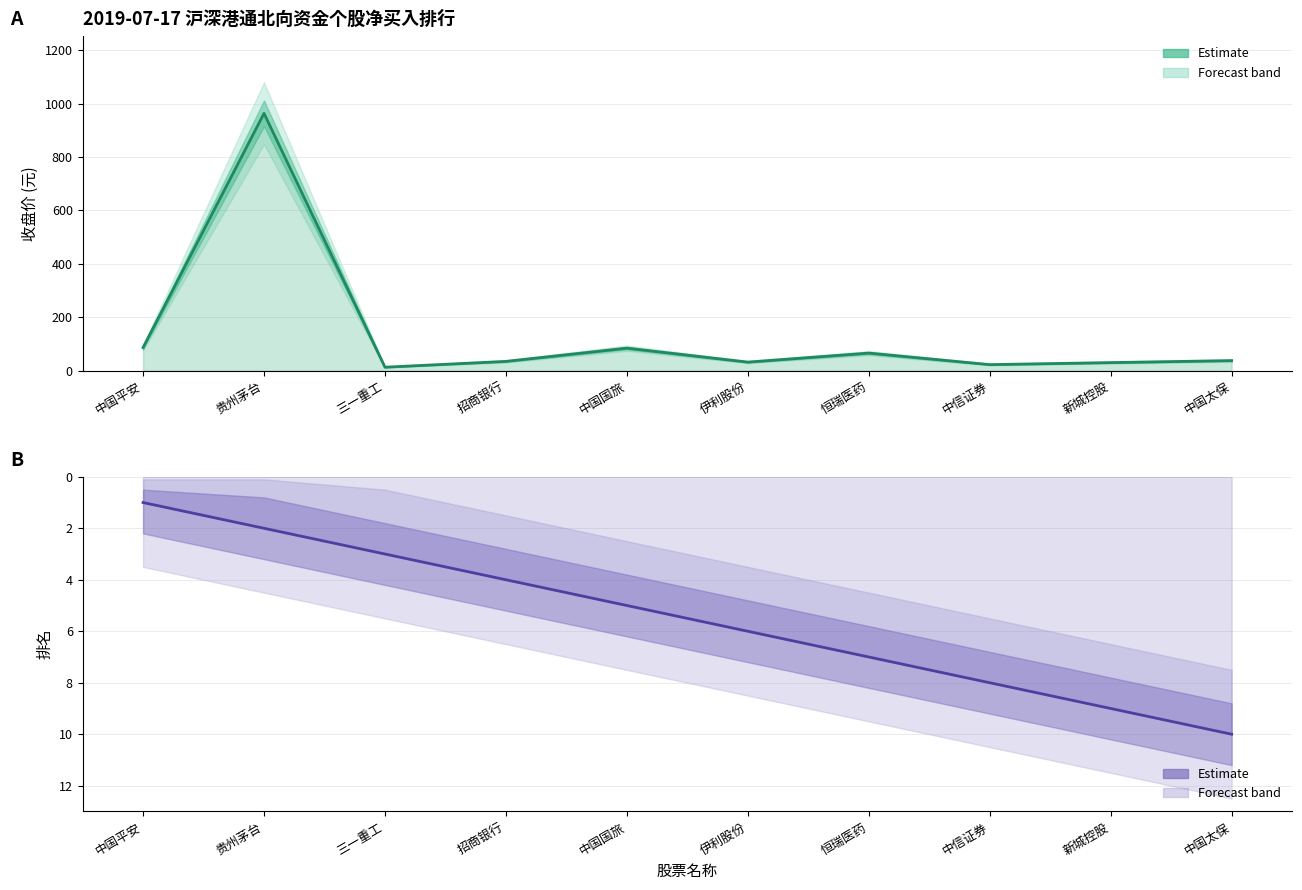

Where does the 排名 series first go above 6?

恒瑞医药